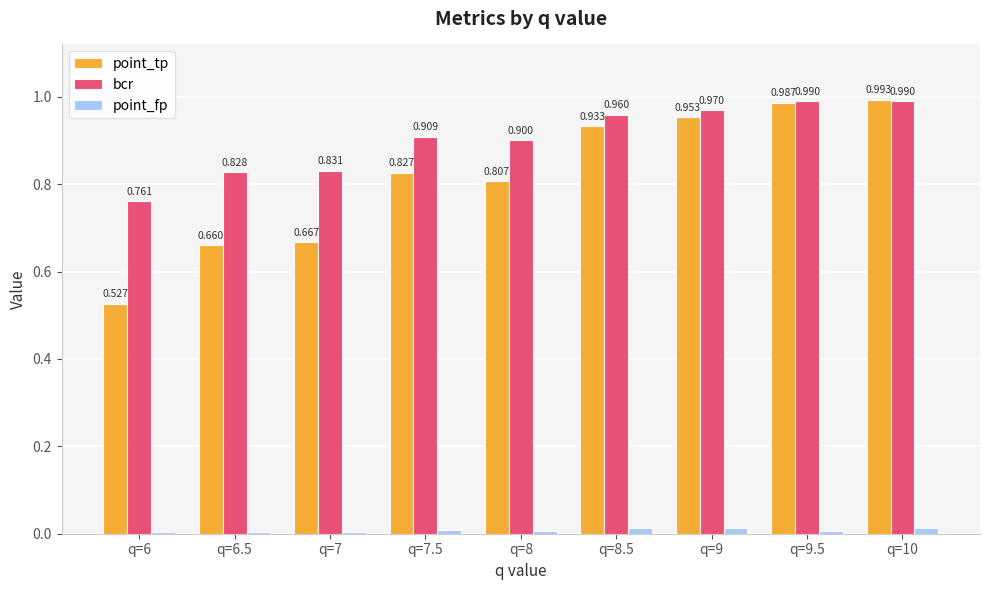

Does the chart contain stacked bars?

No